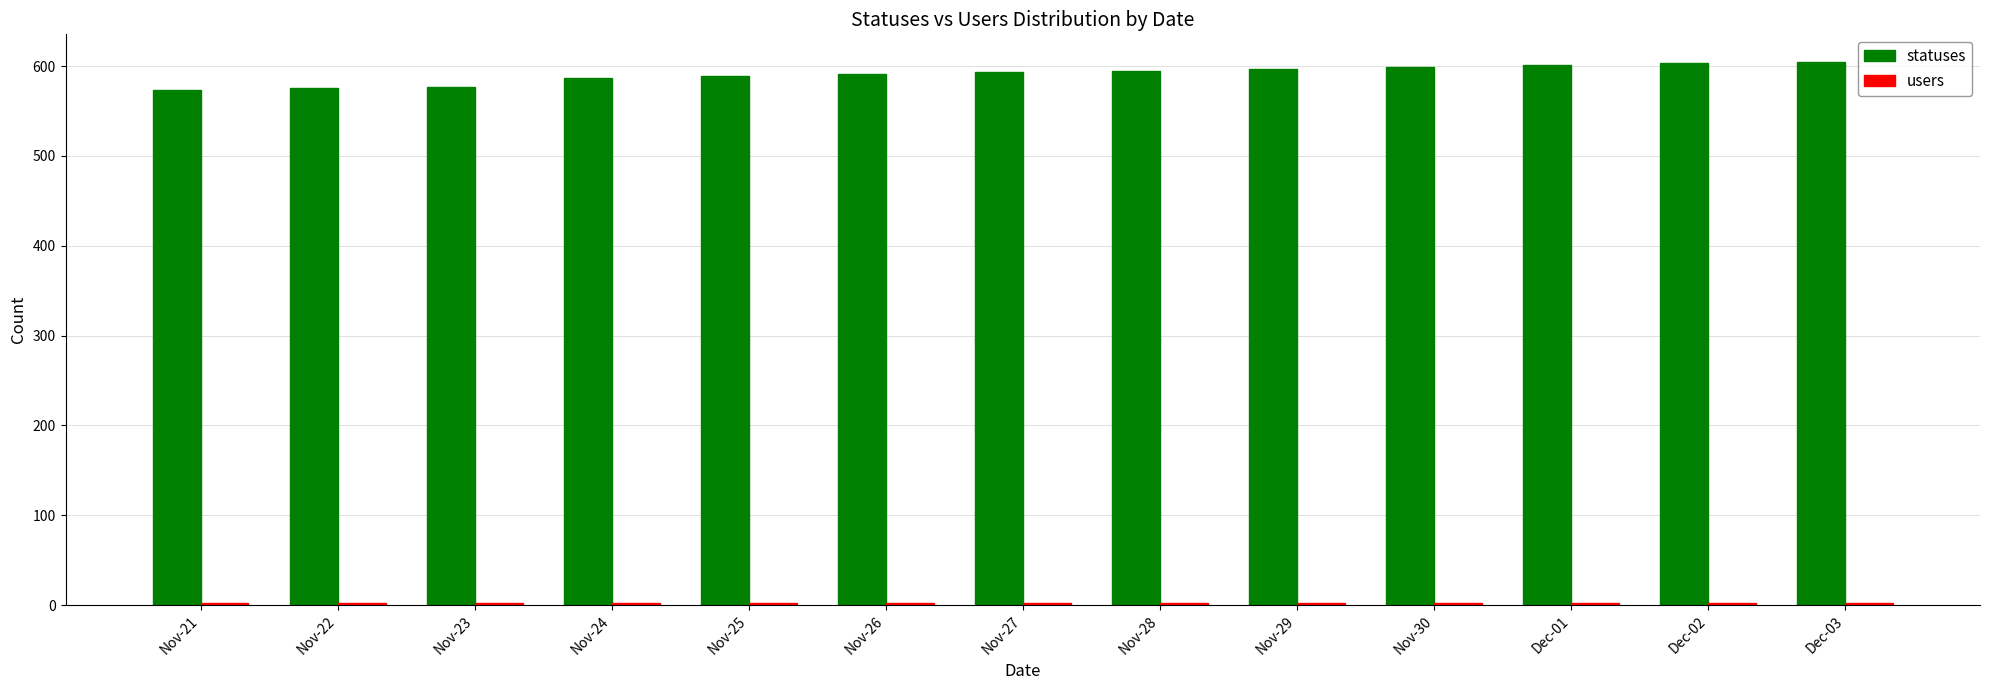

What is the maximum value shown in the chart?

605